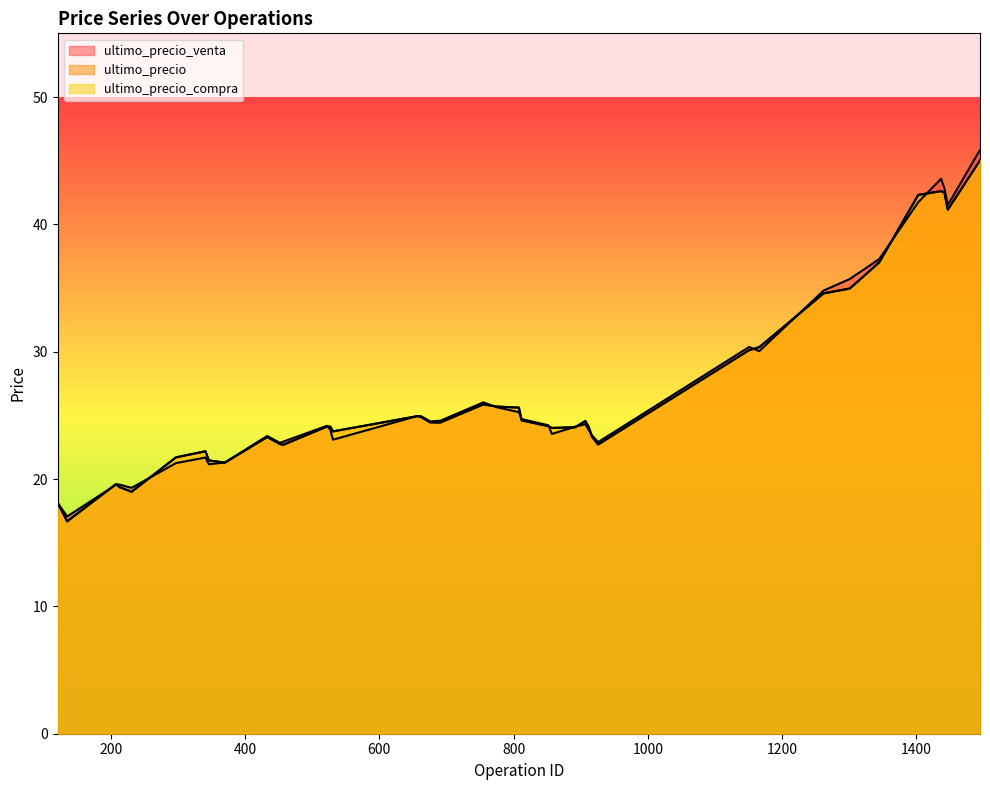

True or false: ultimo_precio_venta has a value of 24.5 at 676.

True